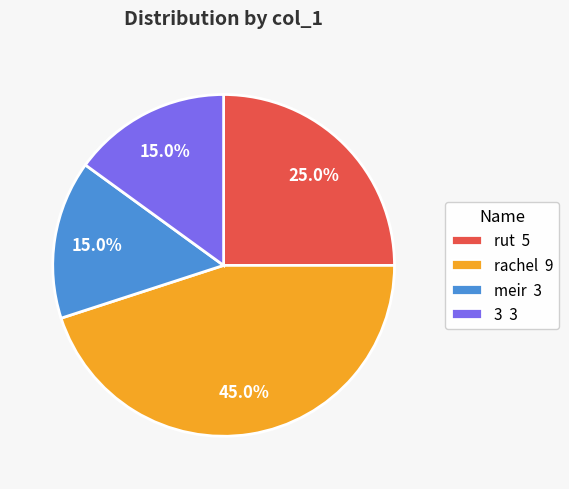

What is the total percentage of 3 3 and meir 3?

30.0%